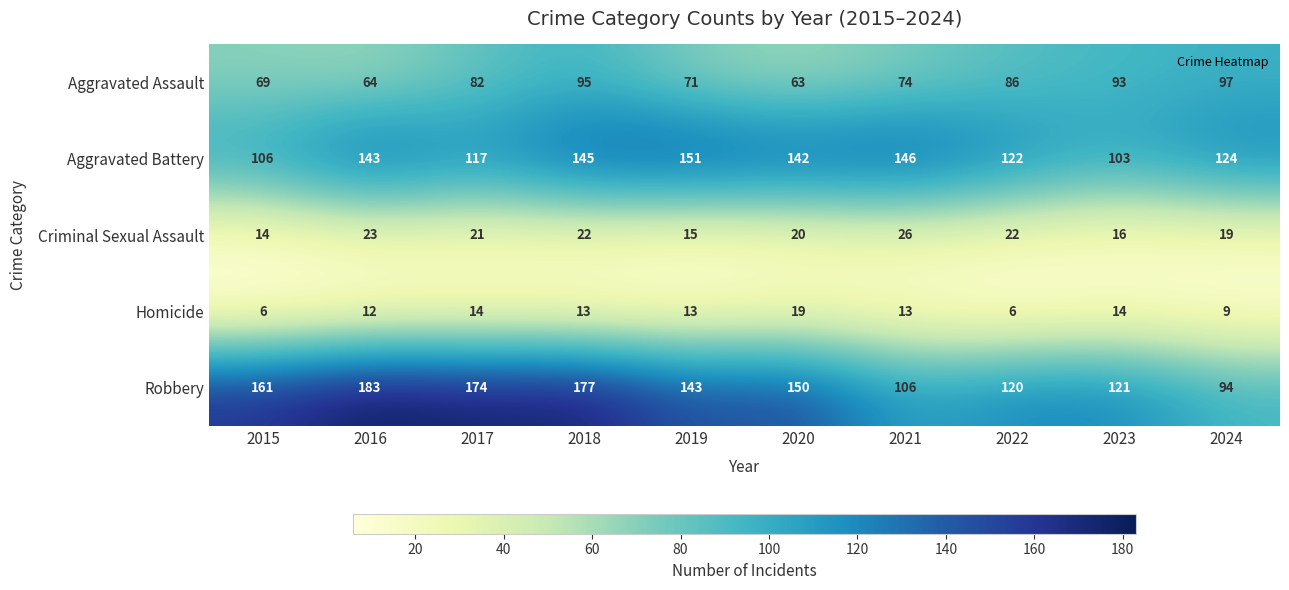

Rank the series at 2016 from highest to lowest value.

Robbery, Aggravated Battery, Aggravated Assault, Criminal Sexual Assault, Homicide